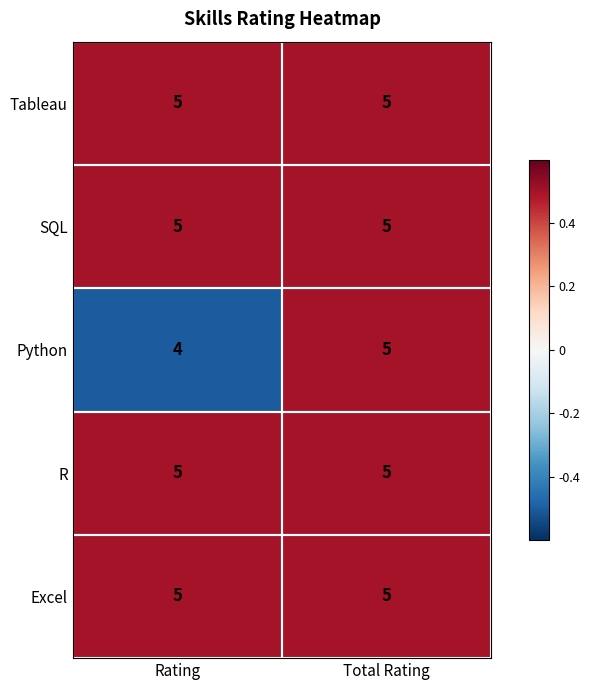

How many categories are shown in the chart?

2